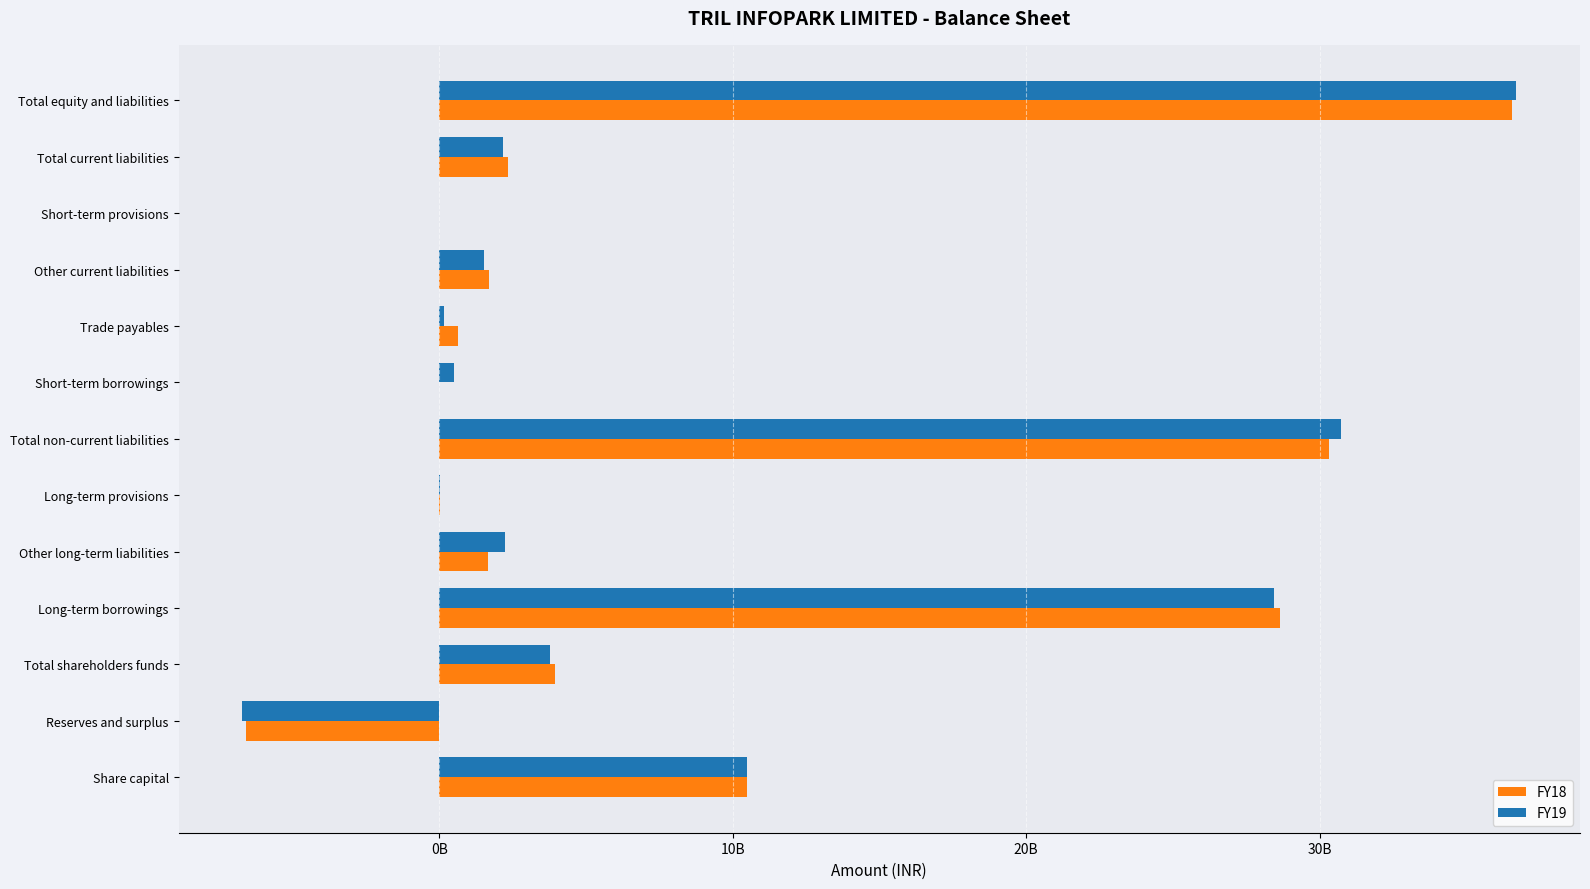

At which label does FY18 reach its peak?

Total equity and liabilities